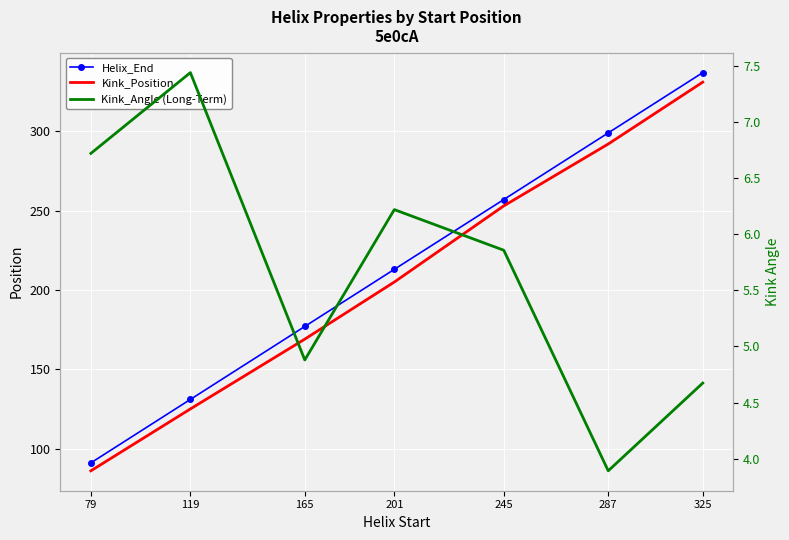

Which category has the lowest value in the Kink_Position series?

79